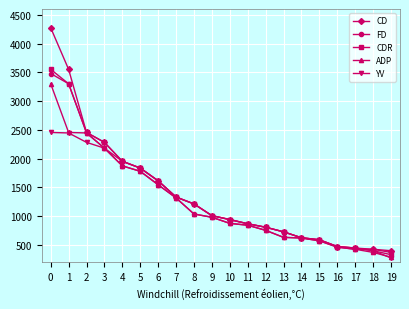

Does the chart display data point markers on the line(s)?

Yes